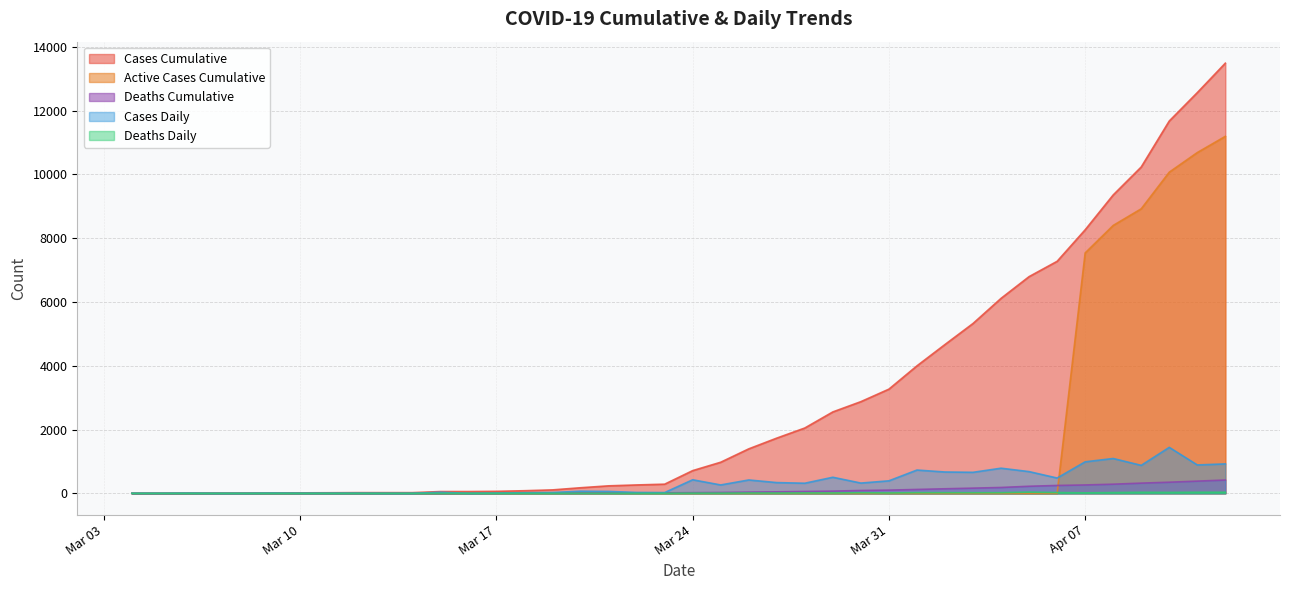

How many values in Cases_Cumulative are above zero?

38